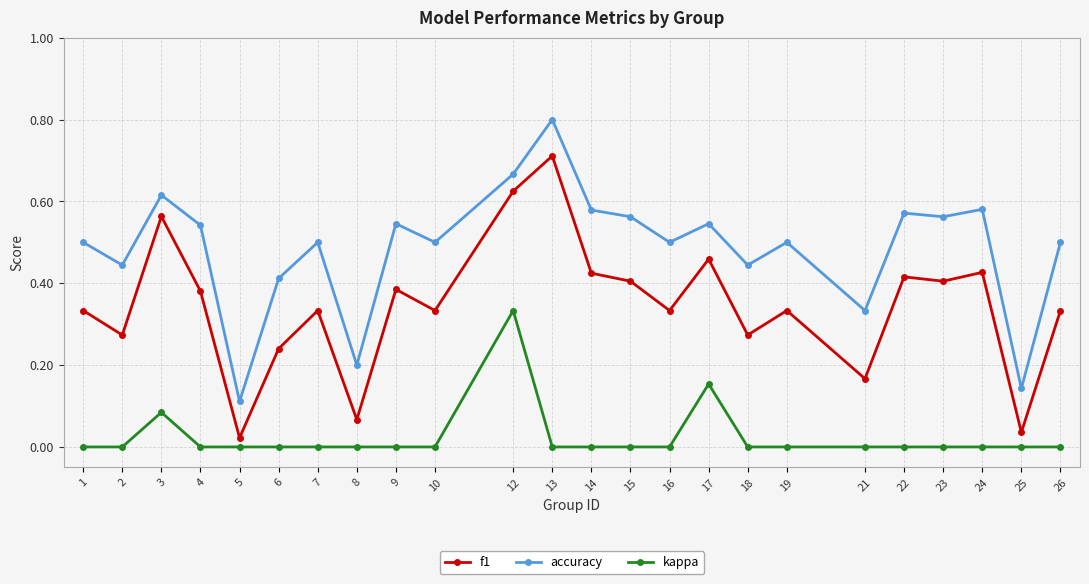

How many distinct data groups are displayed?

3